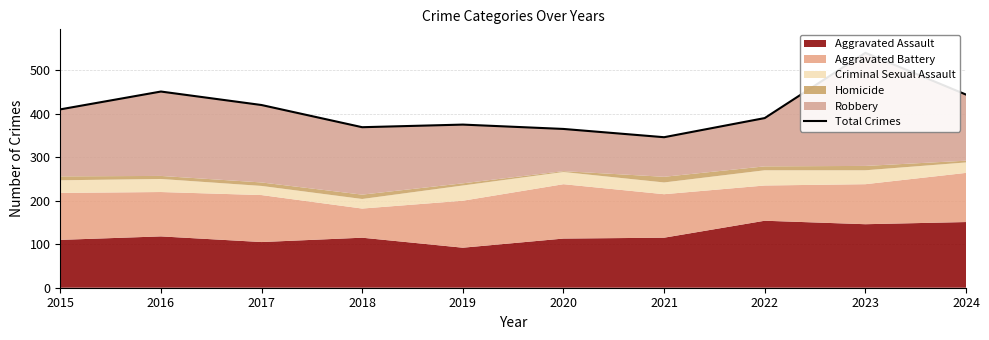

Reading left to right, extract all data points from this chart.

410	451	420	369	375	365	346	390	540	444